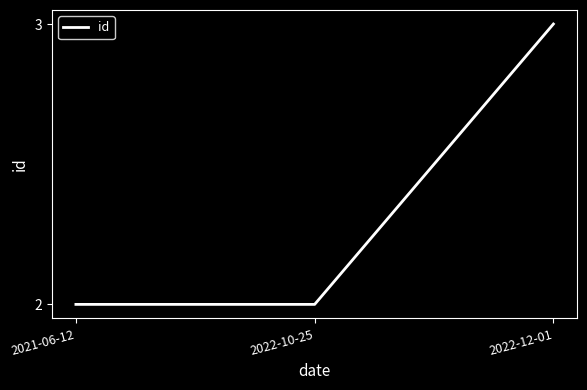

The value at 2022-12-01 is 5. True or false?

False